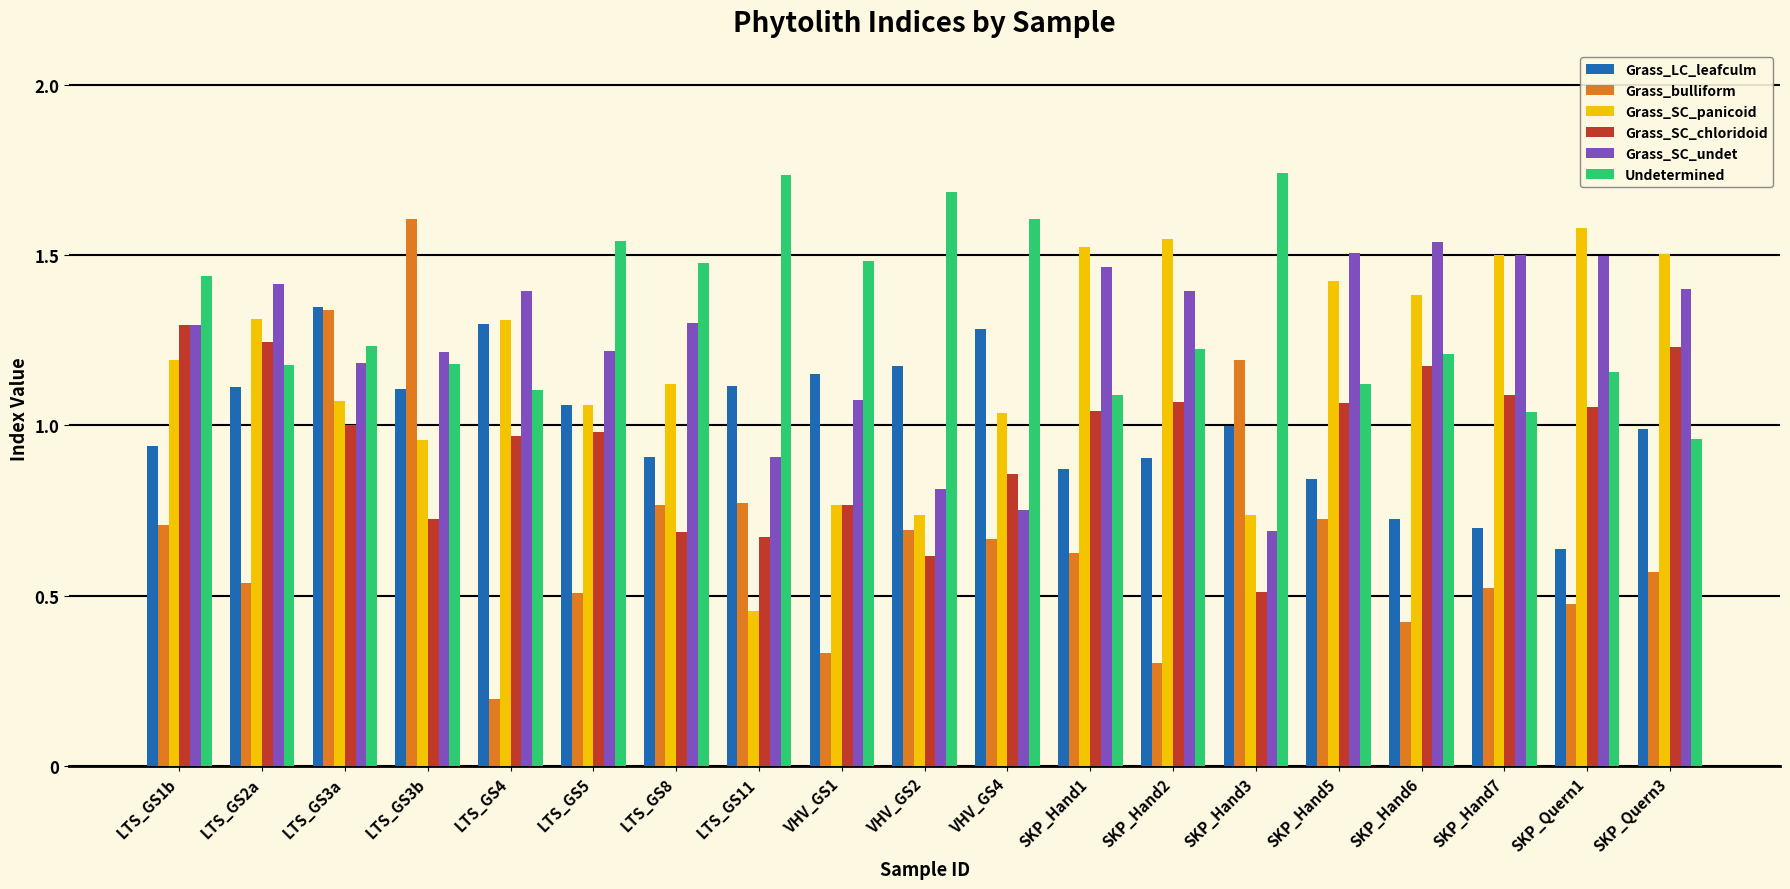

At how many categories does at least one series exceed 0?

19